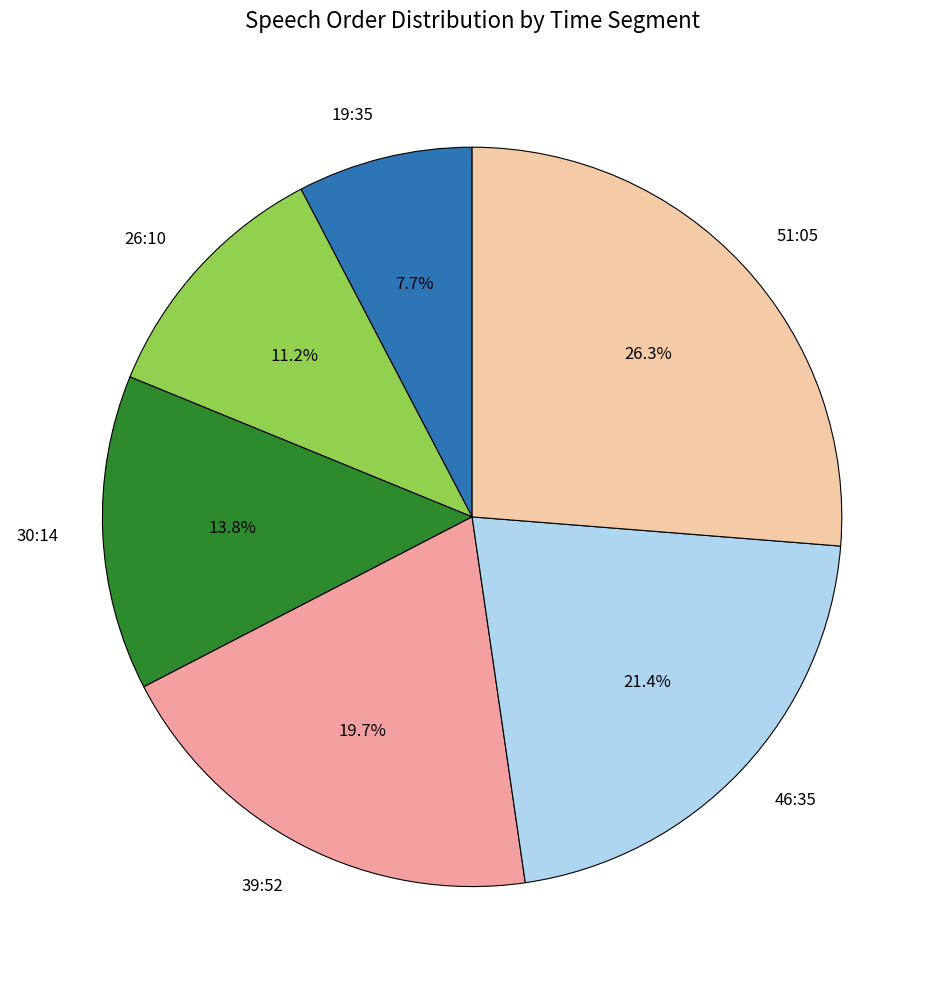

Count the number of slices in the pie.

6